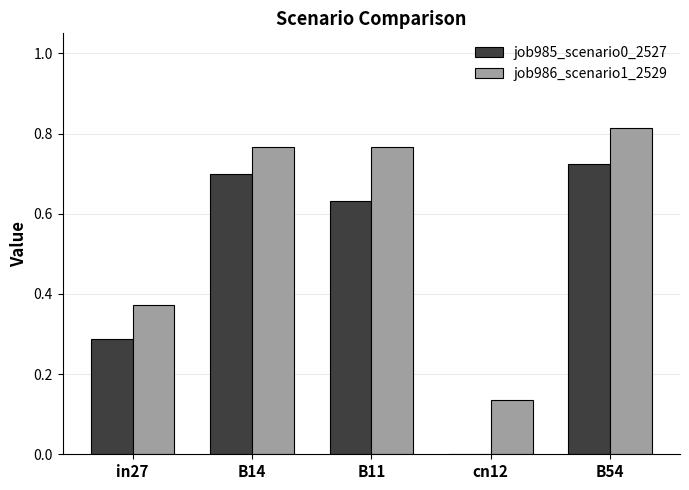

Which category has the highest value in the job985_scenario0_2527 series?

B54